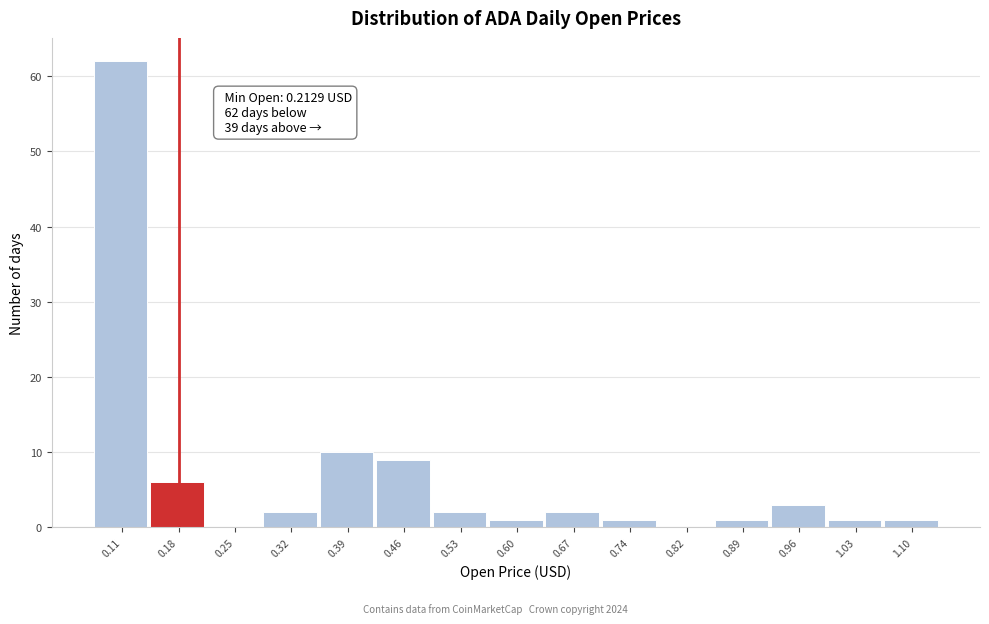

Reading left to right, transcribe all the data shown in this chart.

0.11=62	0.18=6	0.25=0	0.32=2	0.39=10	0.46=9	0.53=2	0.60=1	0.67=2	0.74=1	0.82=0	0.89=1	0.96=3	1.03=1	1.10=1